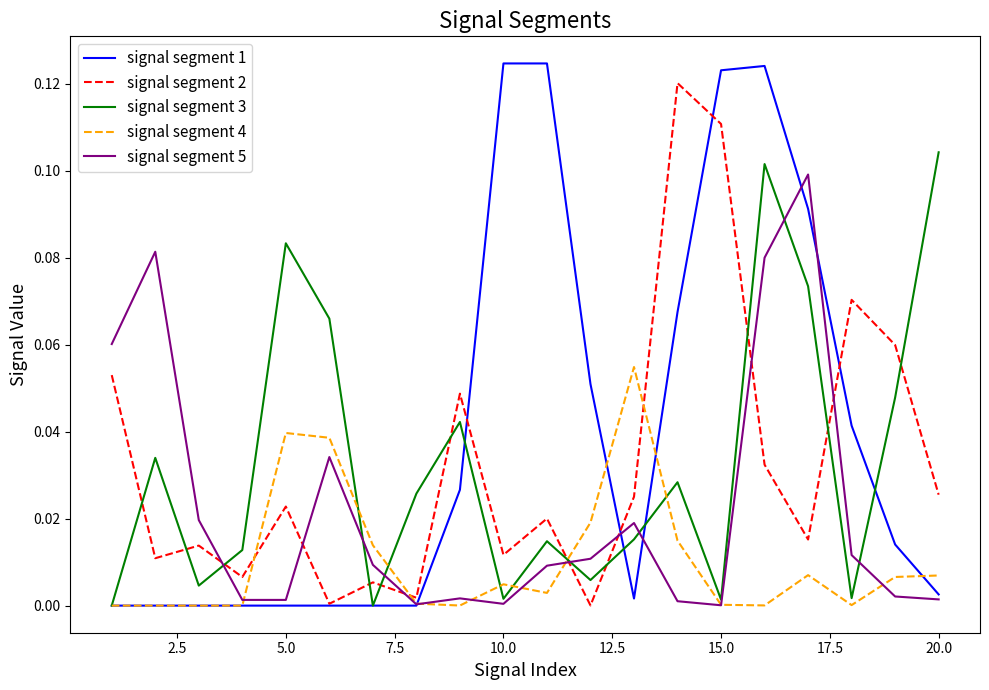

Does the chart display data point markers on the line(s)?

No